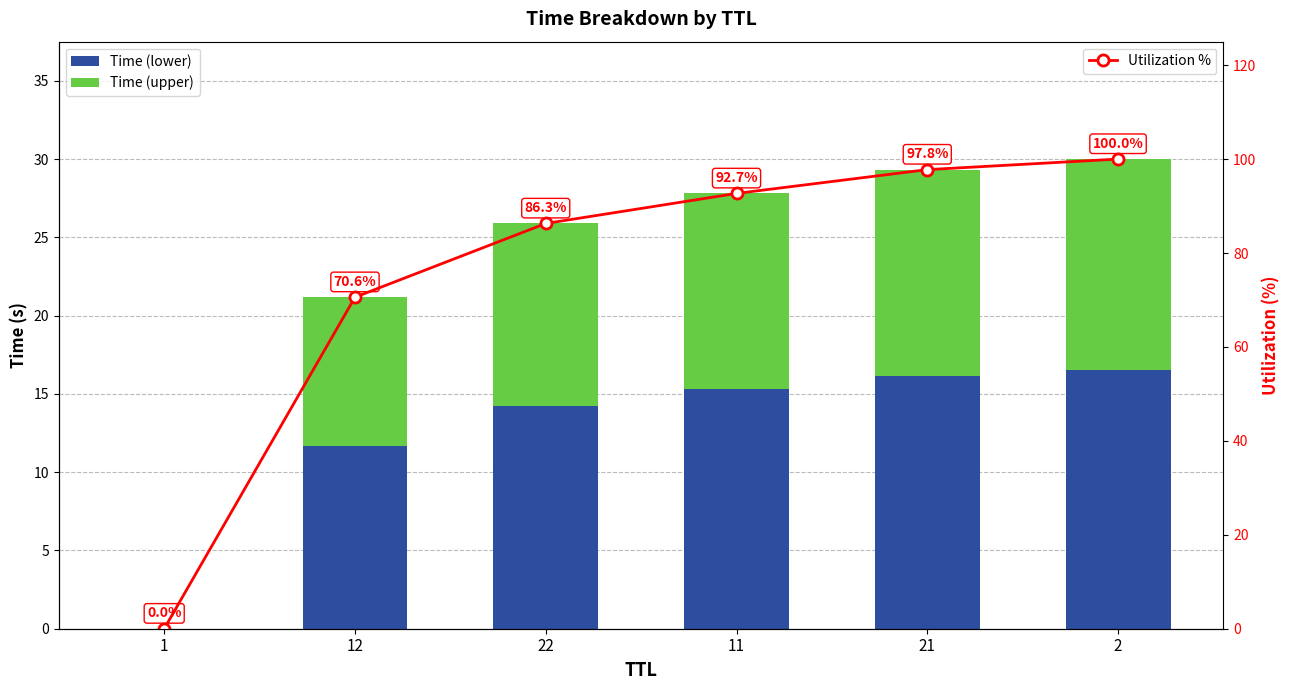

Rank the series by their maximum value, from highest to lowest.

Utilization %, Time (lower), Time (upper)